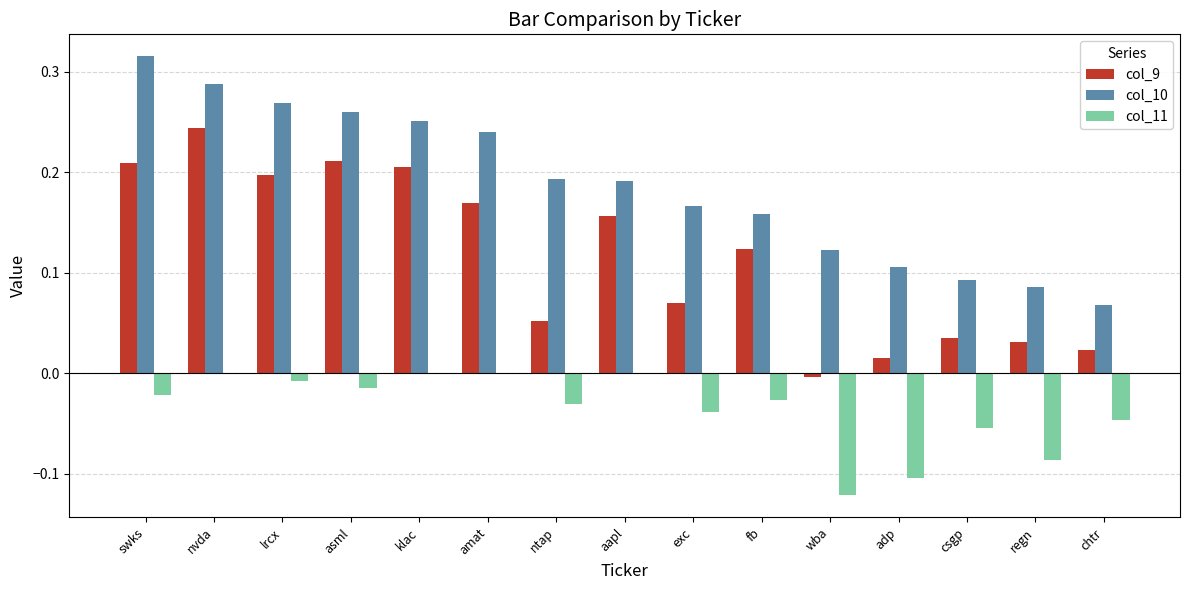

Does the chart contain stacked bars?

No